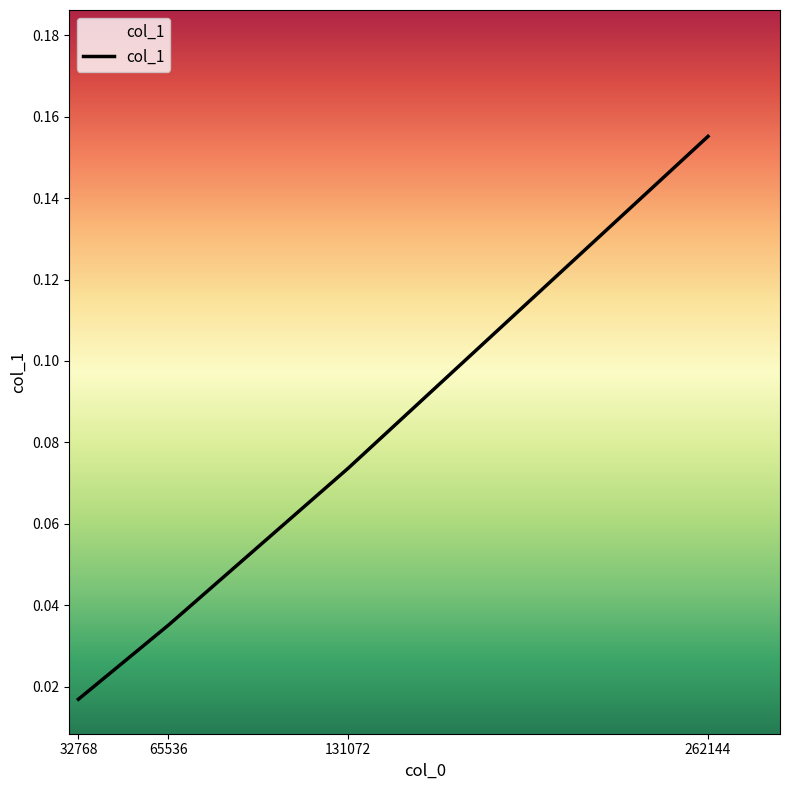

Rank the categories by value from lowest to highest.

32768, 65536, 131072, 262144